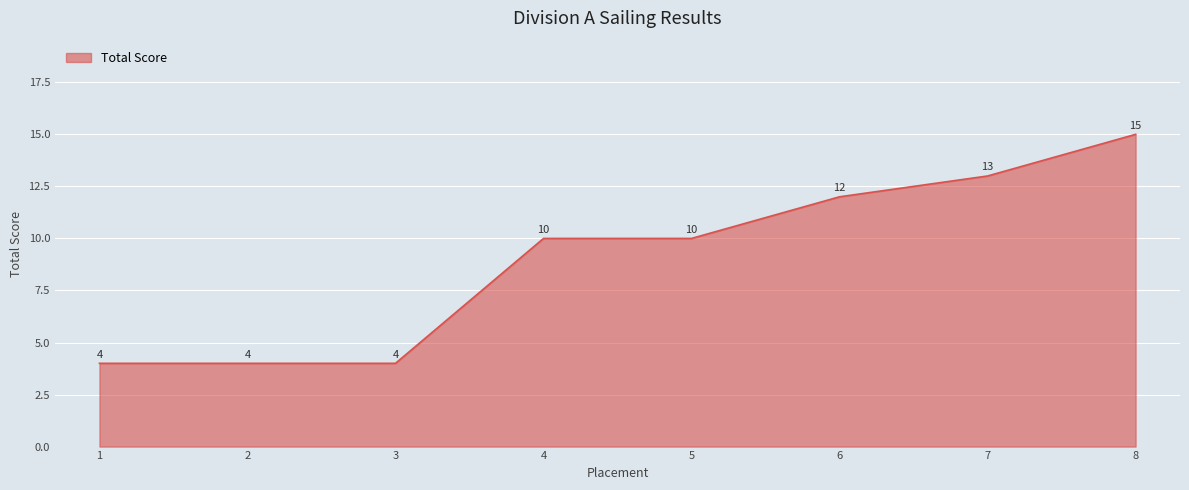

What is the approximate value at 7, to the nearest 5?

15